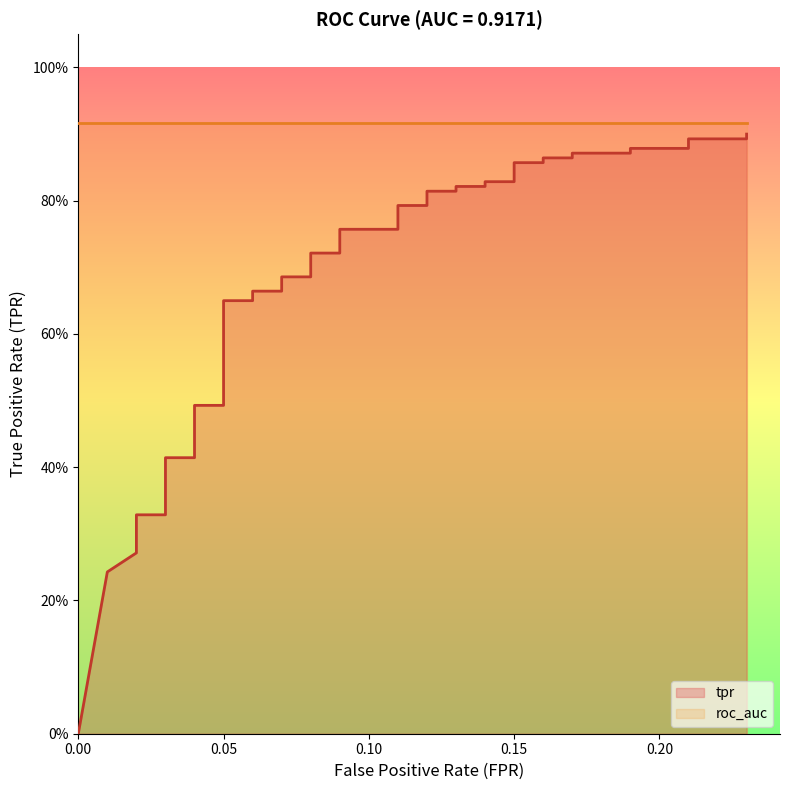

How many data points does each series have?

40